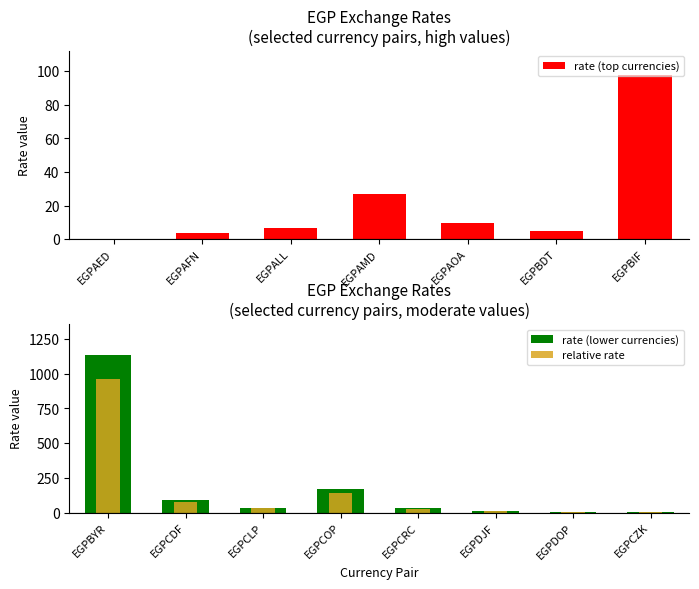

What position from the left is EGPAFN?

2